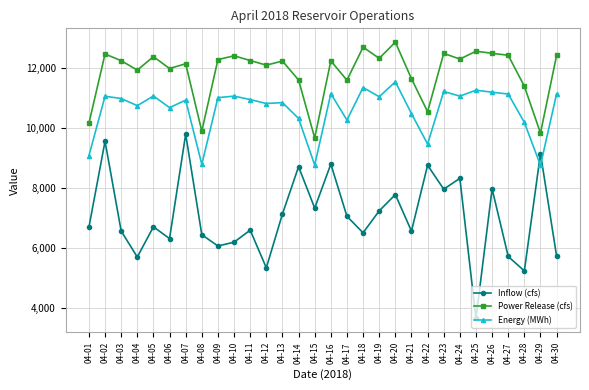

What is the maximum value shown in the chart?

12856